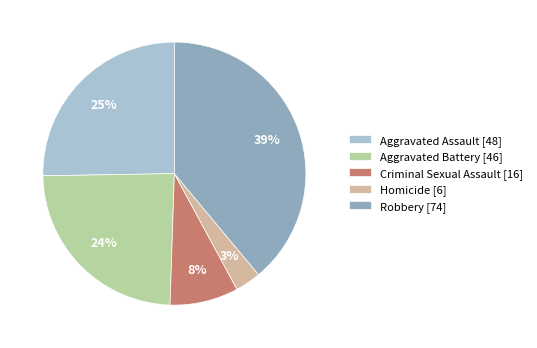

Is the sum of Criminal Sexual Assault [16] and Aggravated Battery [46] greater than half?

No